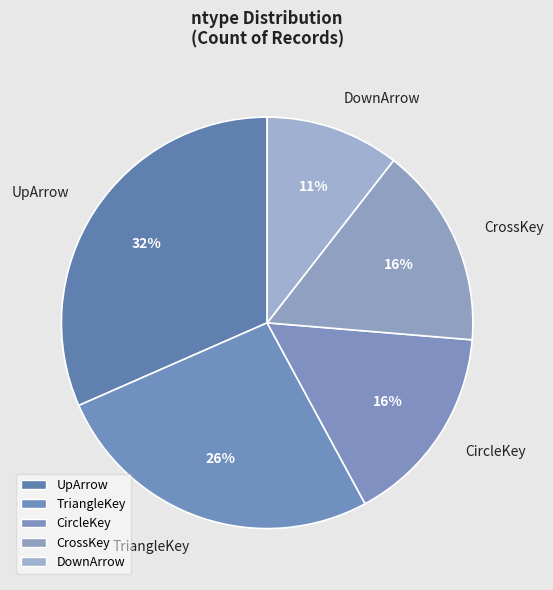

True or false: DownArrow accounts for 11% of the total.

True